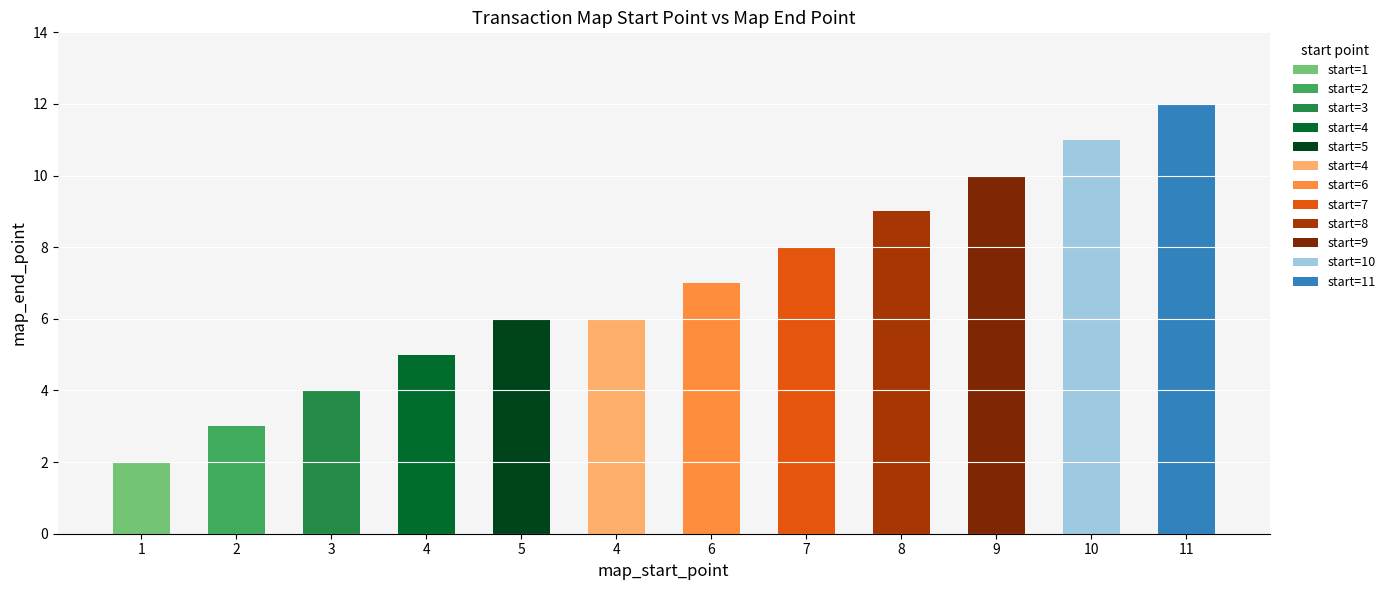

Reading left to right, transcribe all the data shown in this chart.

2	3	4	5	6	6	7	8	9	10	11	12